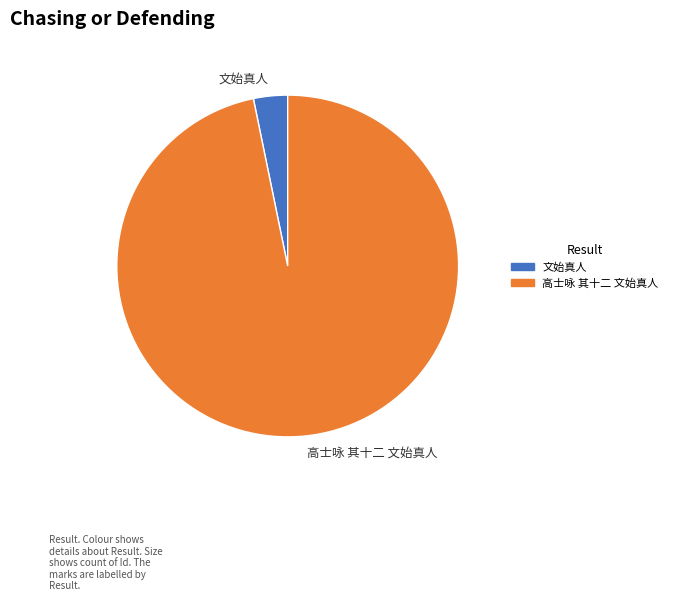

What is the largest slice in the pie chart?

高士咏 其十二 文始真人